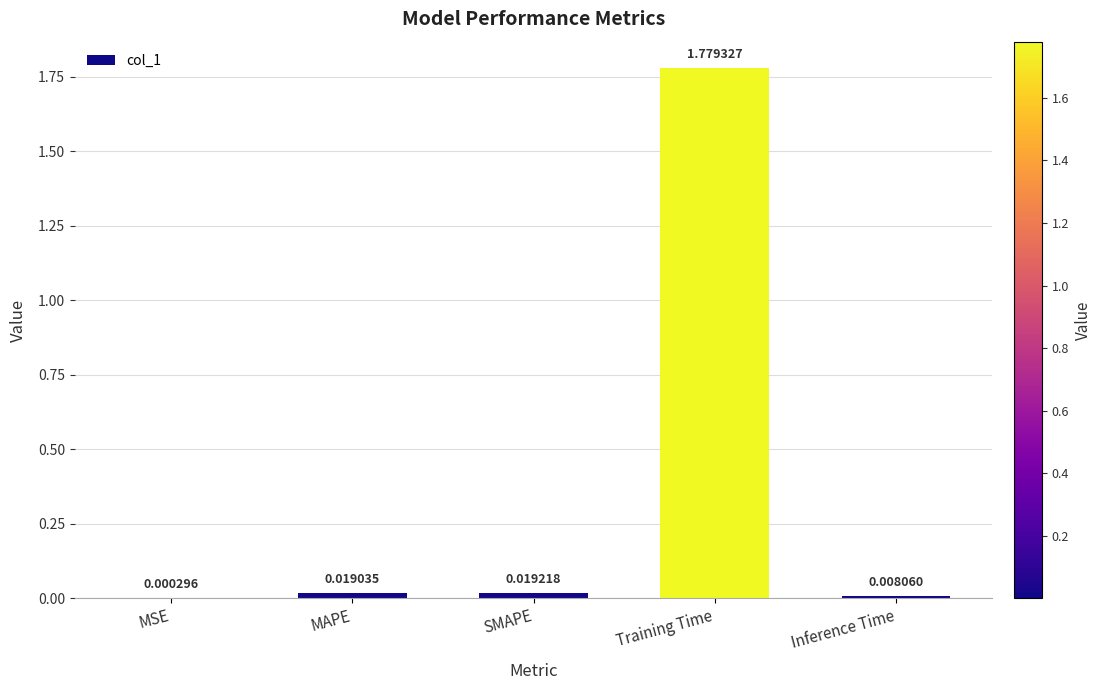

Which label corresponds to the largest value in the chart?

Training Time